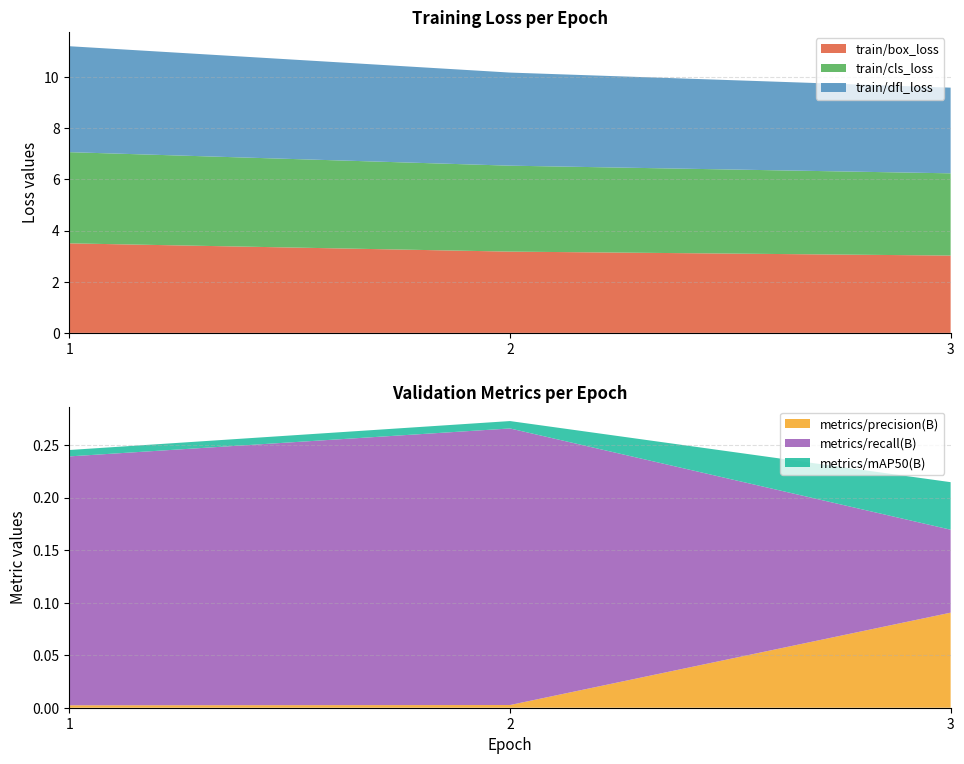

Reading left to right, extract all data points from this chart.

train/box_loss: 3.5	3.2	3.0
train/cls_loss: 3.6	3.4	3.2
train/dfl_loss: 4.1	3.6	3.3
metrics/precision(B): 0.0	0.0	0.1
metrics/recall(B): 0.2	0.3	0.1
metrics/mAP50(B): 0.0	0.0	0.0